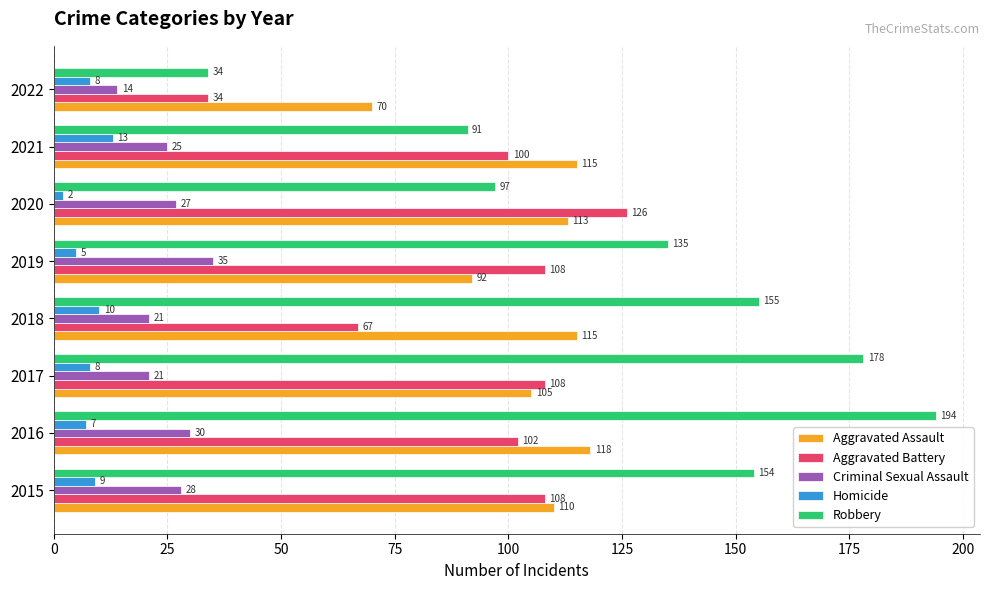

Which series has the largest range (max minus min)?

Robbery